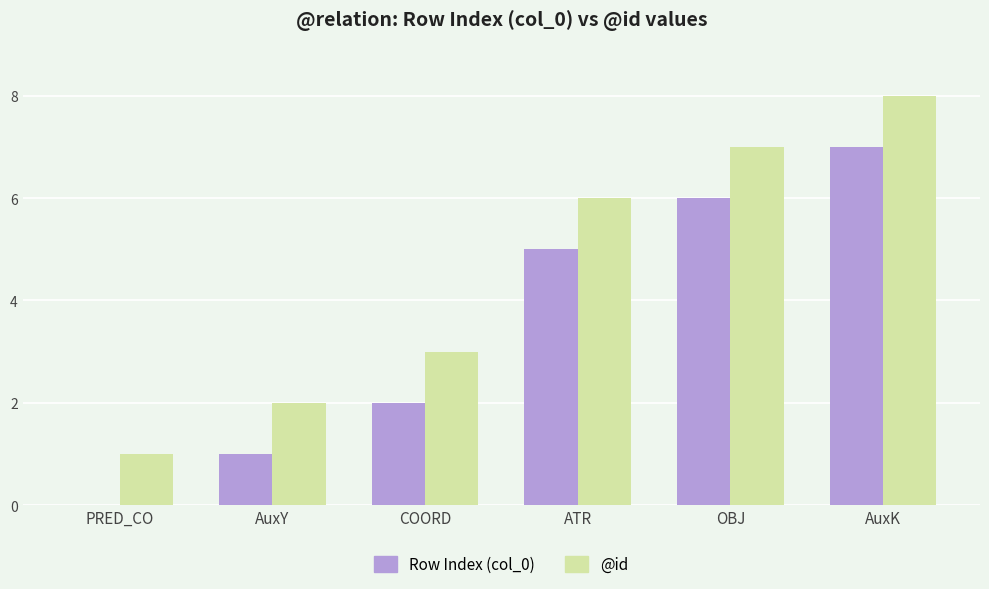

Is the value of Row Index (col_0) at AuxK greater than the value of @id at AuxY?

Yes